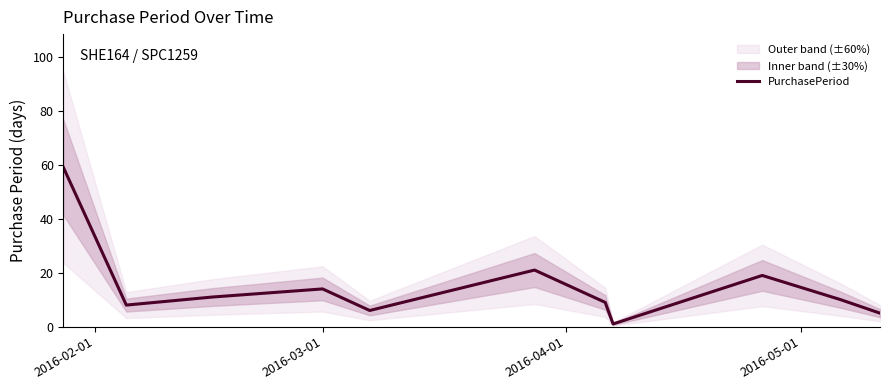

What is the highest value of the PurchasePeriod series?

59